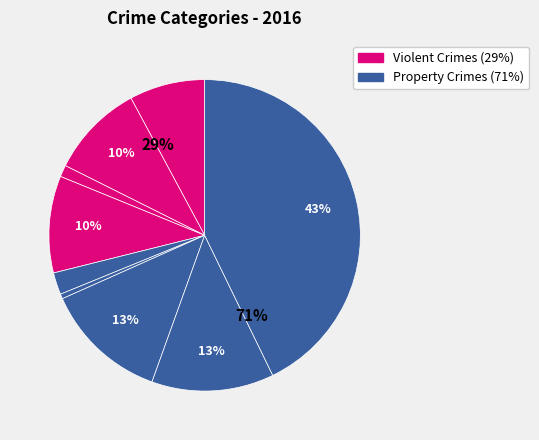

What percentage is the Aggravated Battery slice, to the nearest percent?

10%